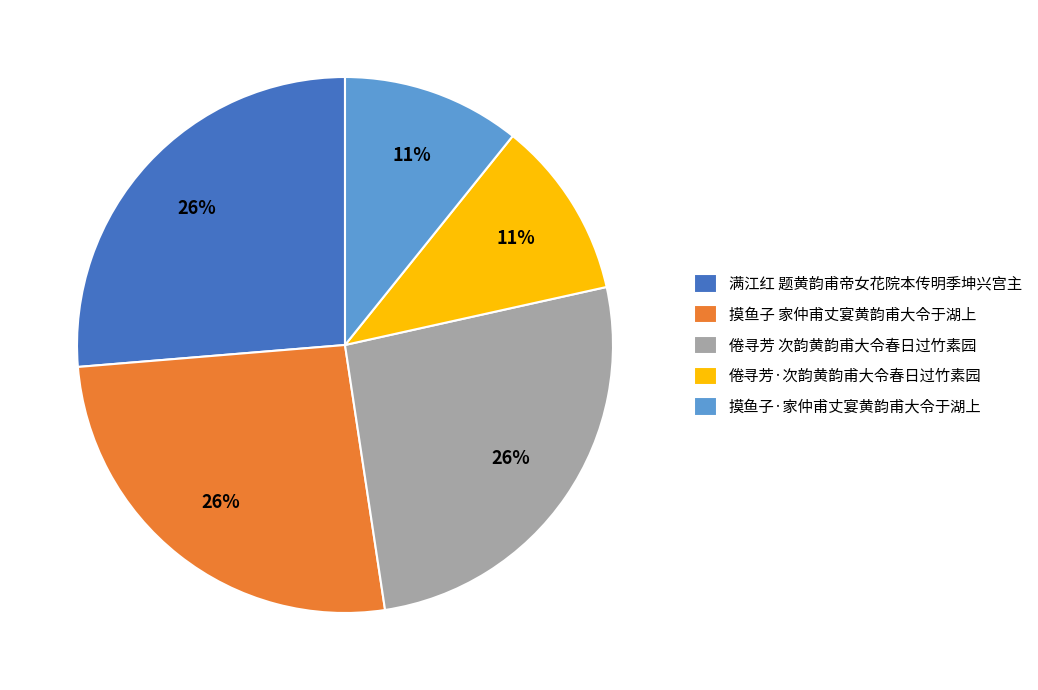

Is there a majority slice in this chart?

No